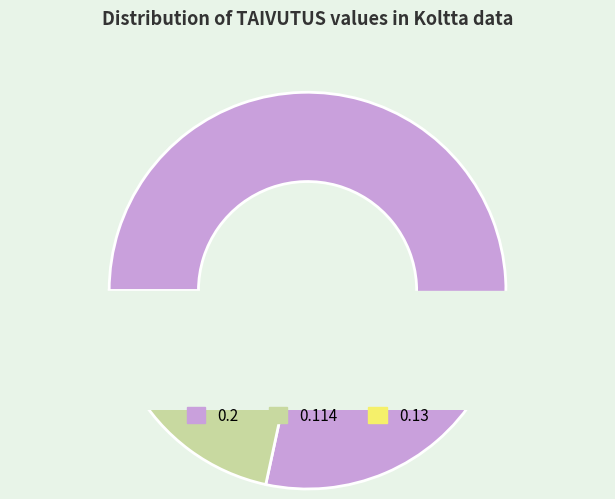

Is the sum of 0.114 and 0.11 greater than half?

No